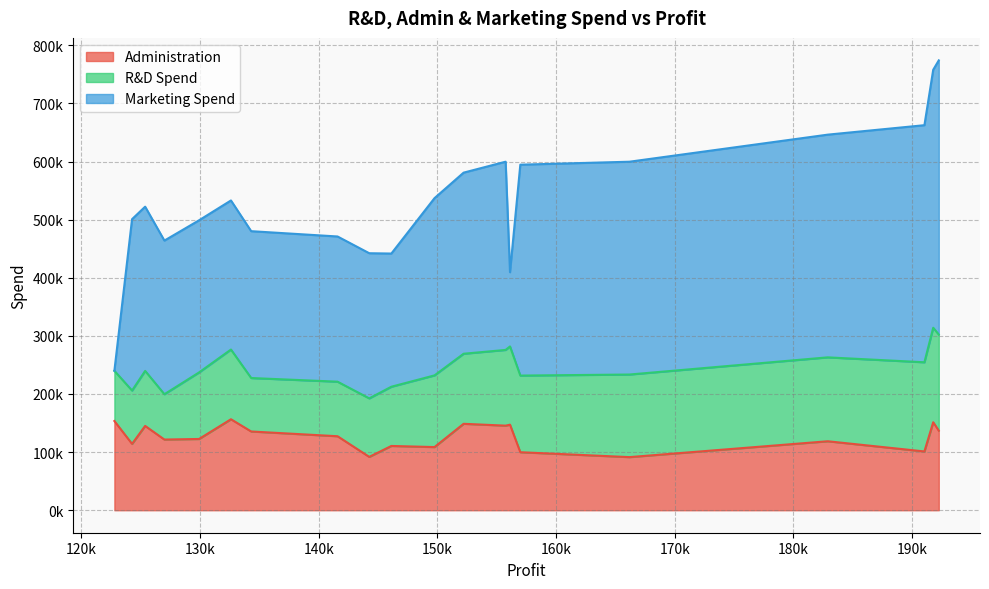

True or false: Administration and Marketing Spend intersect in this chart.

True